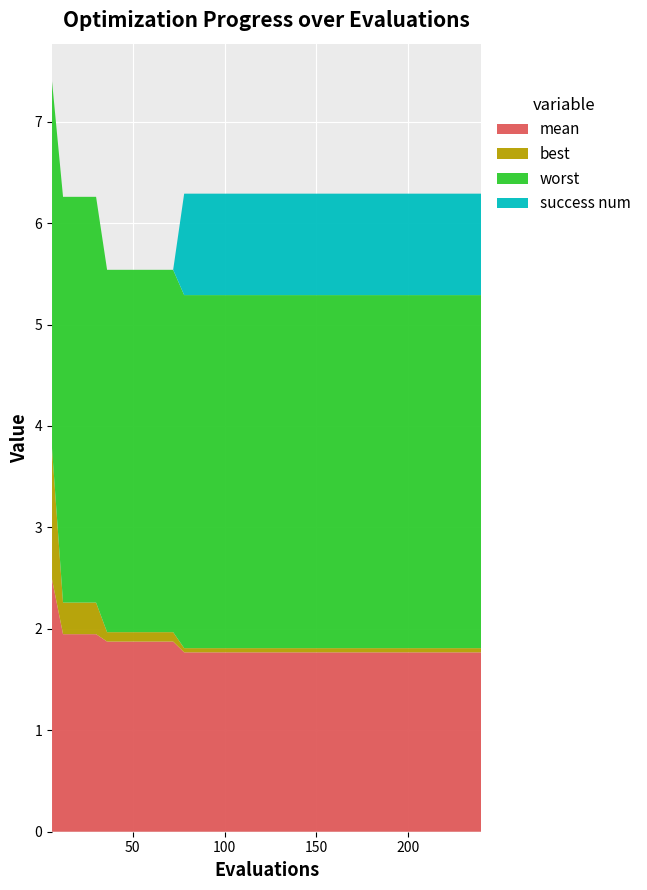

Reading left to right, extract all data points from this chart.

mean: 2.5	1.9	1.9	1.9	1.9	1.9	1.9	1.9	1.9	1.9	1.9	1.9	1.8	1.8	1.8	1.8	1.8	1.8	1.8	1.8	1.8	1.8	1.8	1.8	1.8	1.8	1.8	1.8	1.8	1.8	1.8	1.8	1.8	1.8	1.8	1.8	1.8	1.8	1.8	1.8
best: 1.3	0.3	0.3	0.3	0.3	0.1	0.1	0.1	0.1	0.1	0.1	0.1	0.0	0.0	0.0	0.0	0.0	0.0	0.0	0.0	0.0	0.0	0.0	0.0	0.0	0.0	0.0	0.0	0.0	0.0	0.0	0.0	0.0	0.0	0.0	0.0	0.0	0.0	0.0	0.0
worst: 3.6	4.0	4.0	4.0	4.0	3.6	3.6	3.6	3.6	3.6	3.6	3.6	3.5	3.5	3.5	3.5	3.5	3.5	3.5	3.5	3.5	3.5	3.5	3.5	3.5	3.5	3.5	3.5	3.5	3.5	3.5	3.5	3.5	3.5	3.5	3.5	3.5	3.5	3.5	3.5
success num: 0.0	0.0	0.0	0.0	0.0	0.0	0.0	0.0	0.0	0.0	0.0	0.0	1.0	1.0	1.0	1.0	1.0	1.0	1.0	1.0	1.0	1.0	1.0	1.0	1.0	1.0	1.0	1.0	1.0	1.0	1.0	1.0	1.0	1.0	1.0	1.0	1.0	1.0	1.0	1.0